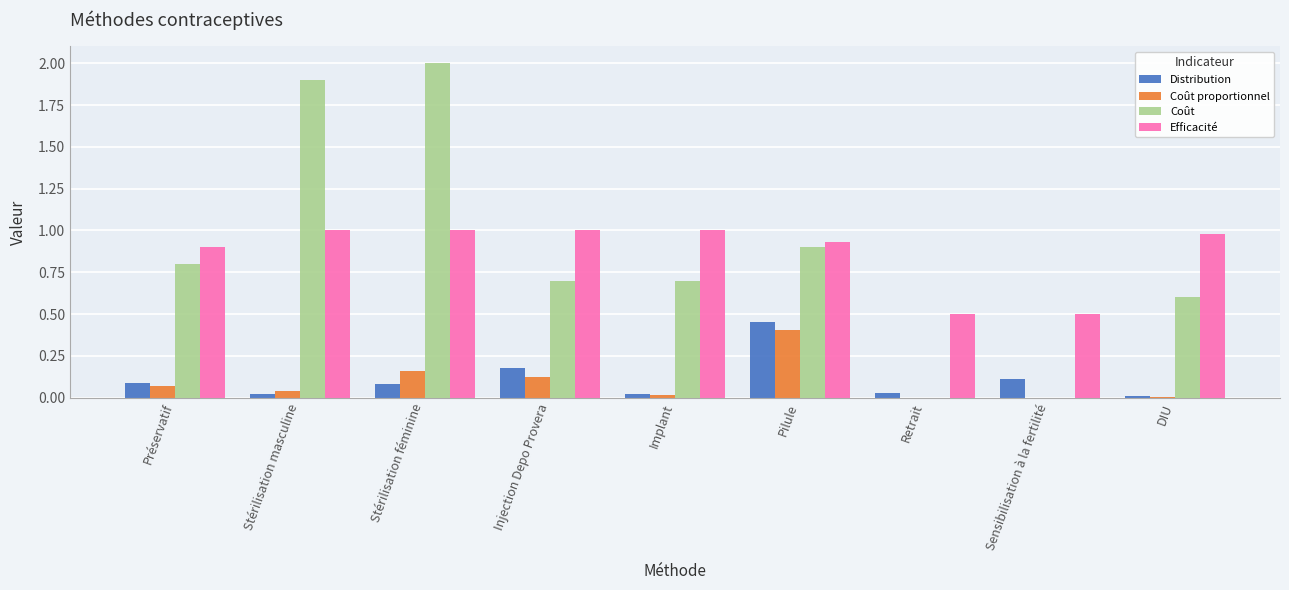

At which category is the sum across all series the highest?

Stérilisation féminine